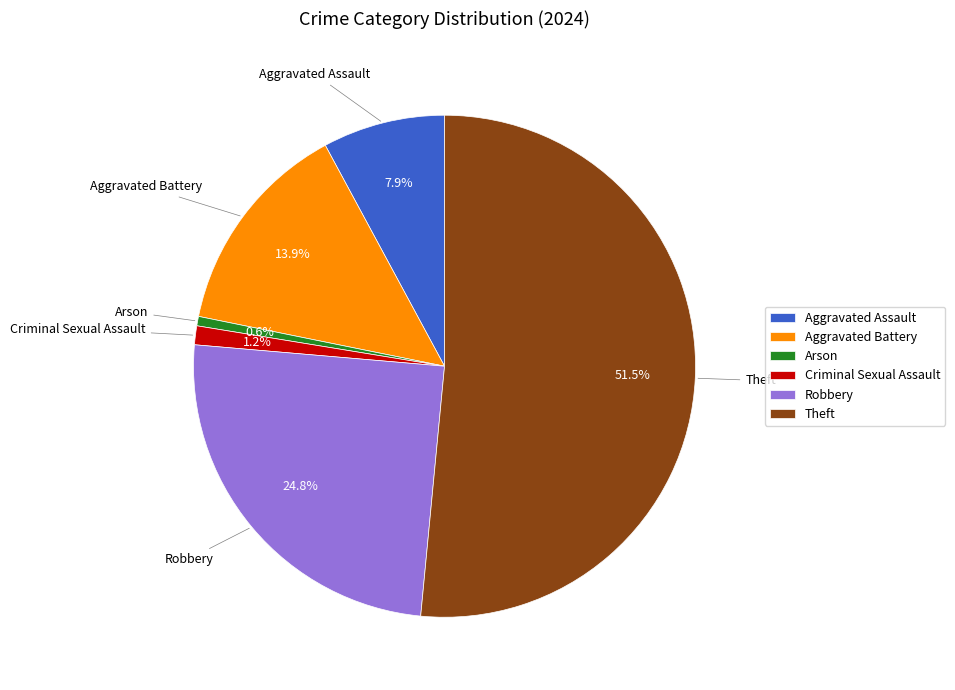

What is the ratio of the value at Aggravated Battery to the value at Aggravated Assault?

1.8